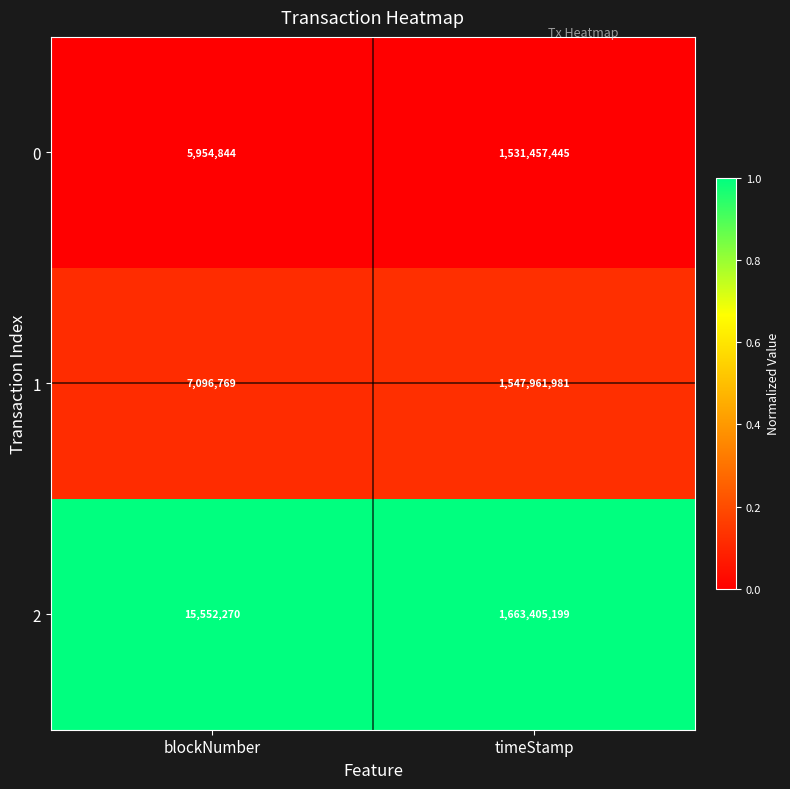

What is the spread (max minus min) of values at blockNumber?

9597426